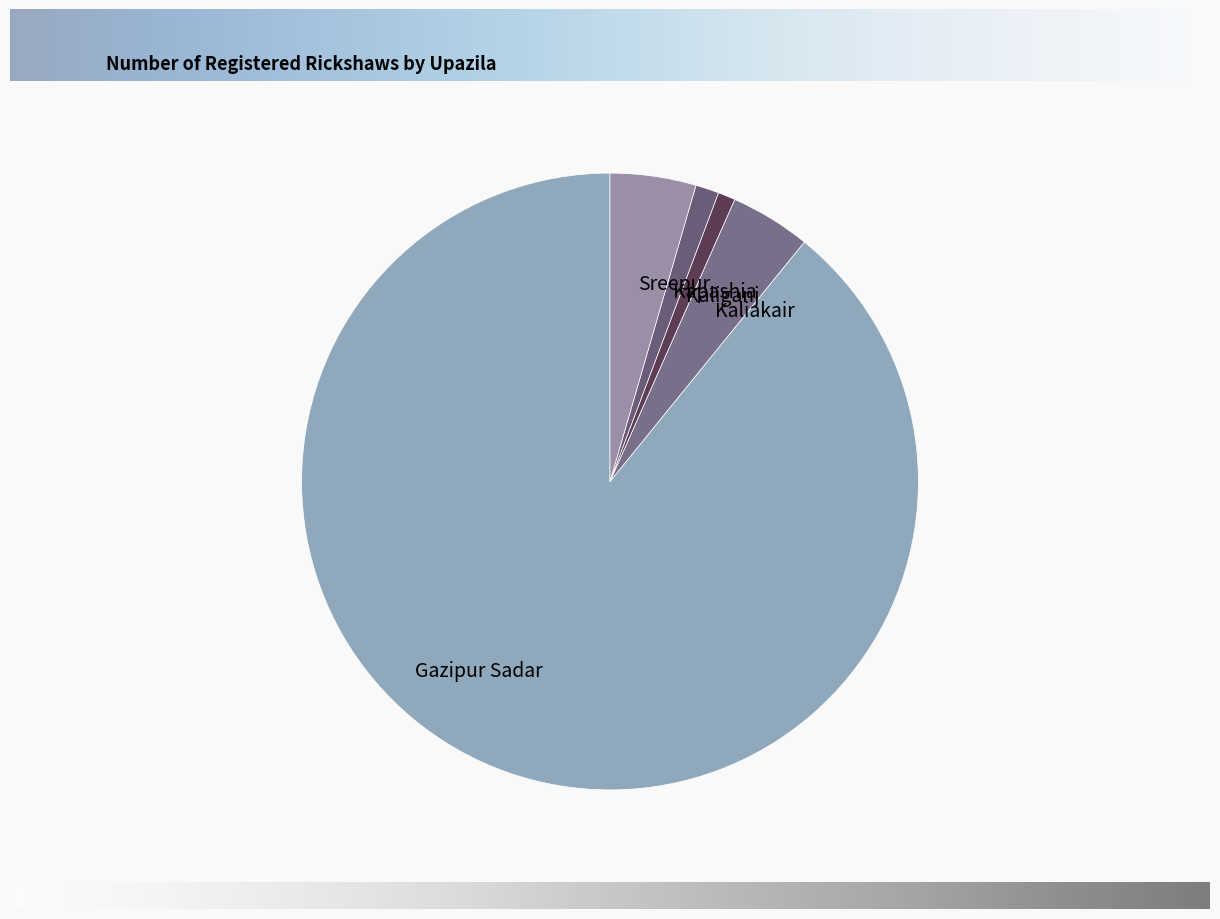

Count the number of slices in the pie.

5